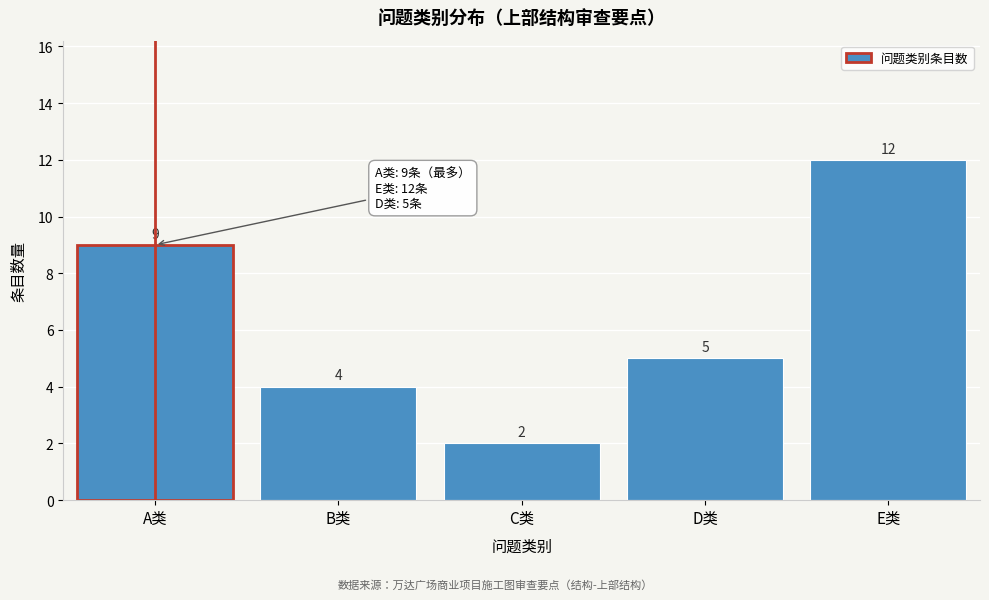

Reading left to right, what are all the values shown in this chart?

A类=9	B类=4	C类=2	D类=5	E类=12